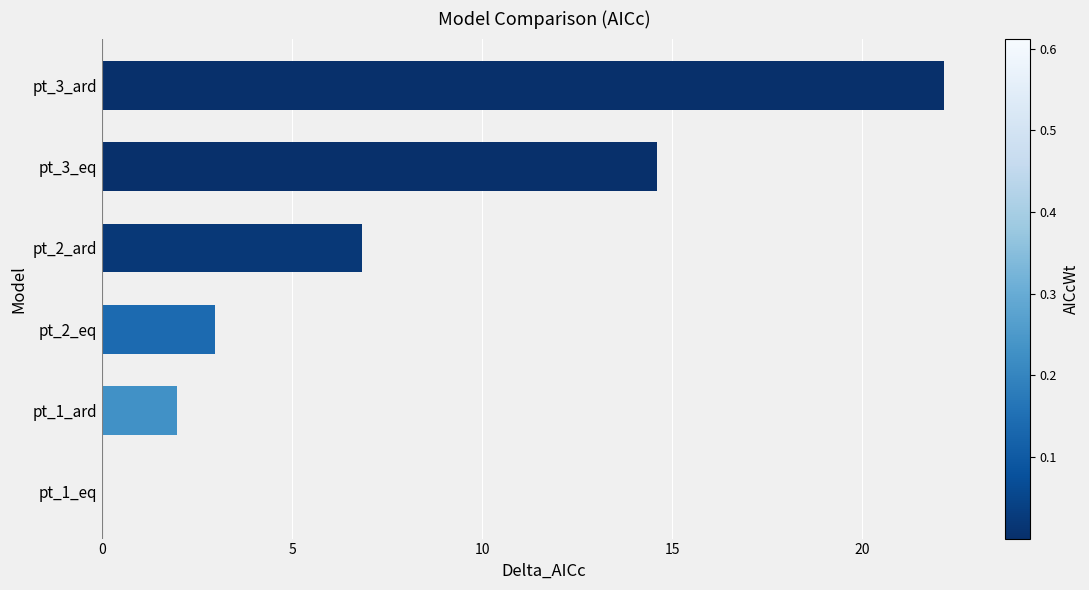

Is it true that the value at pt_2_eq is 1.4?

False